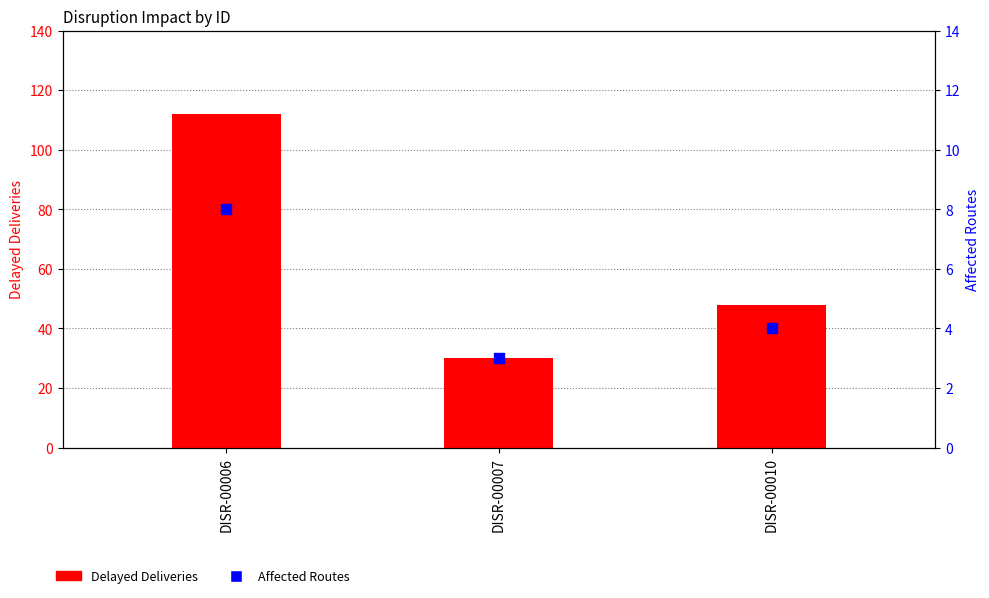

Which series reaches the minimum Y coordinate?

Affected Routes